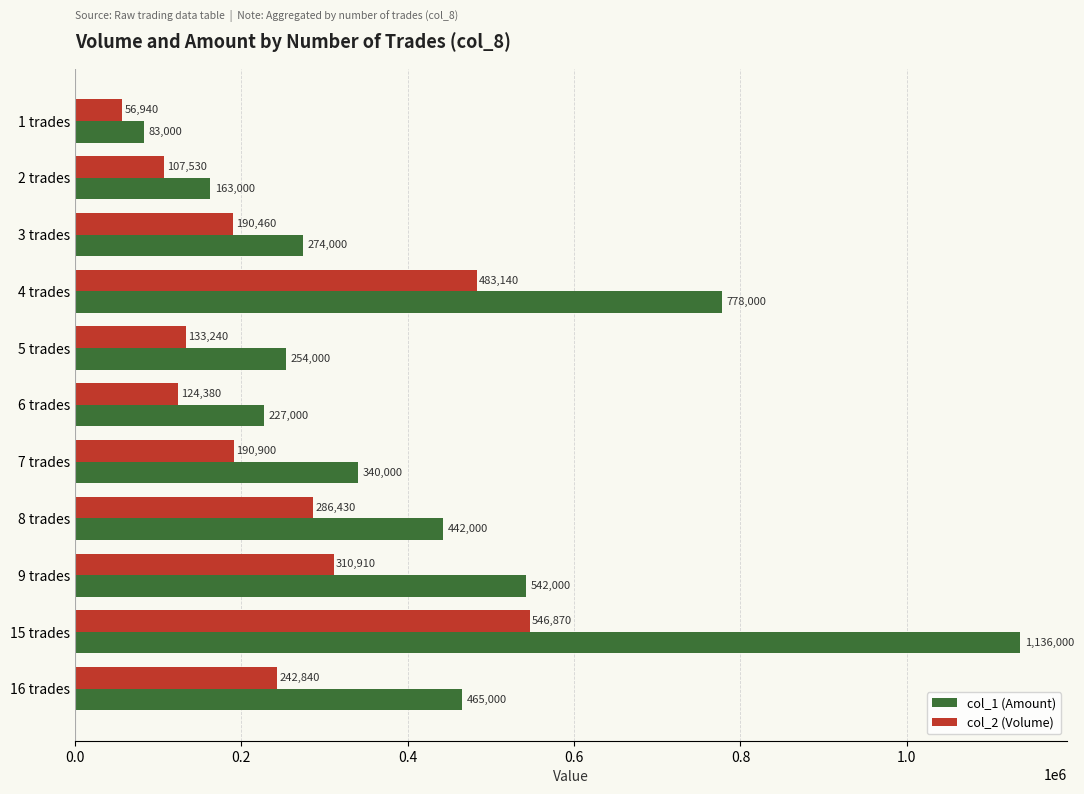

How many distinct data groups are displayed?

2